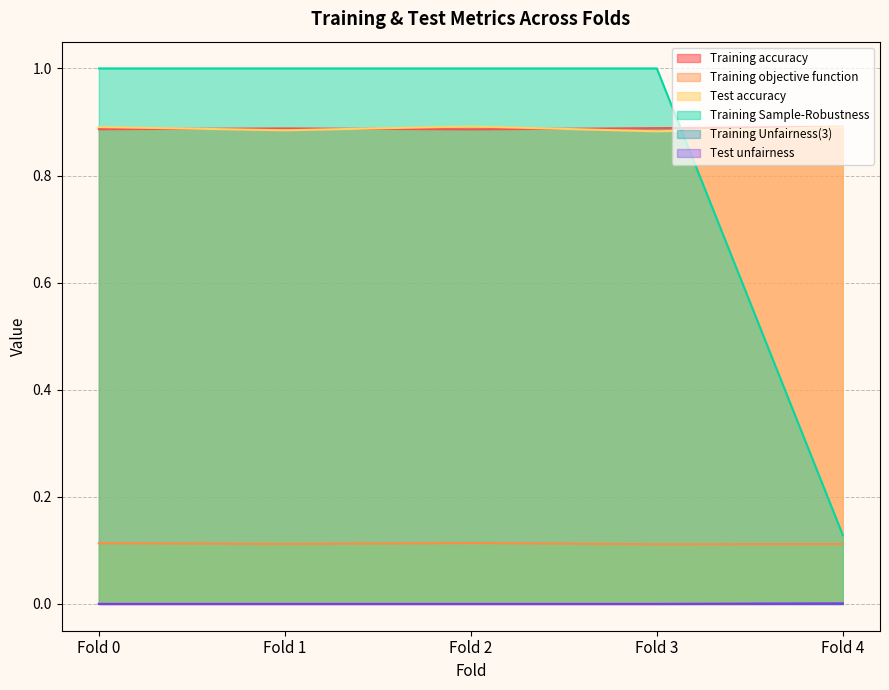

What is the difference between the highest and lowest values at Fold 1?

1.0